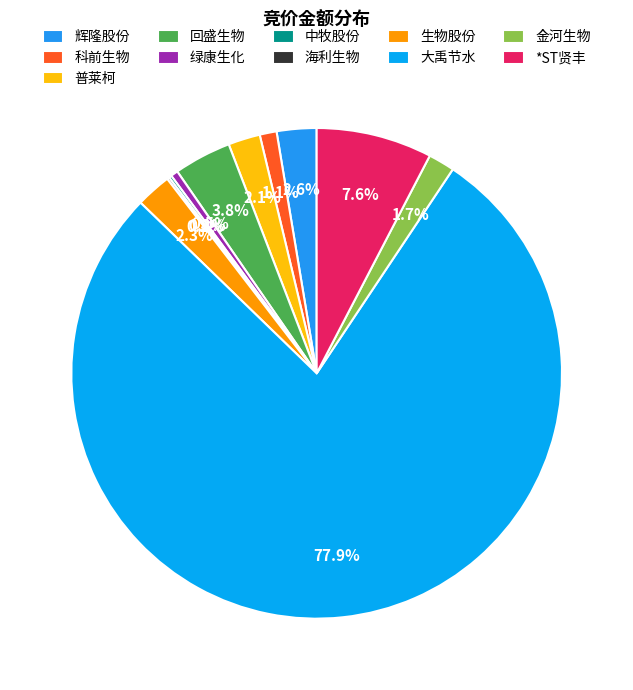

Is 大禹节水 the majority of the pie?

Yes